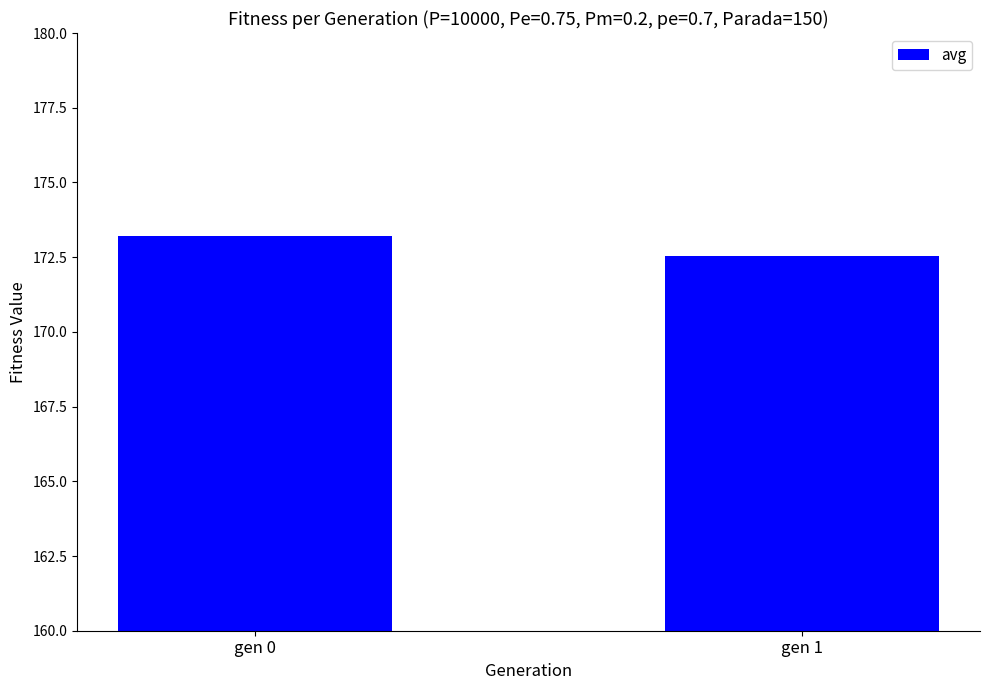

Does the chart contain stacked bars?

No